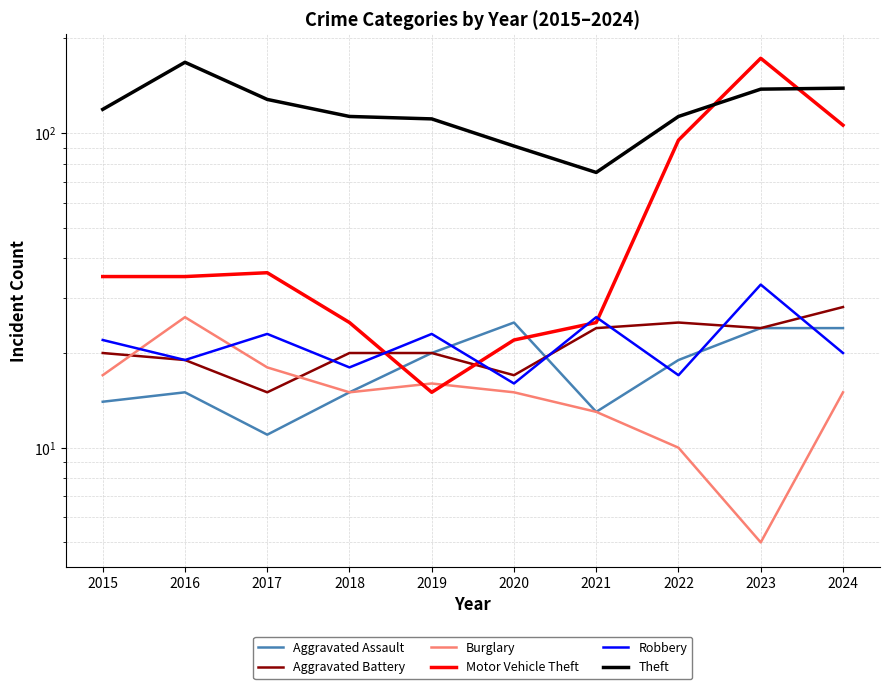

How many lines are shown in the chart?

6